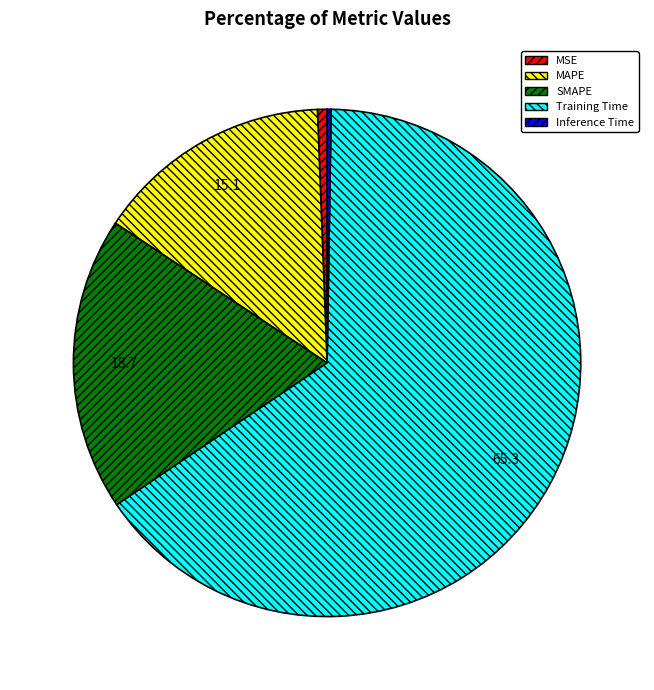

What is the largest slice in the pie chart?

Training Time